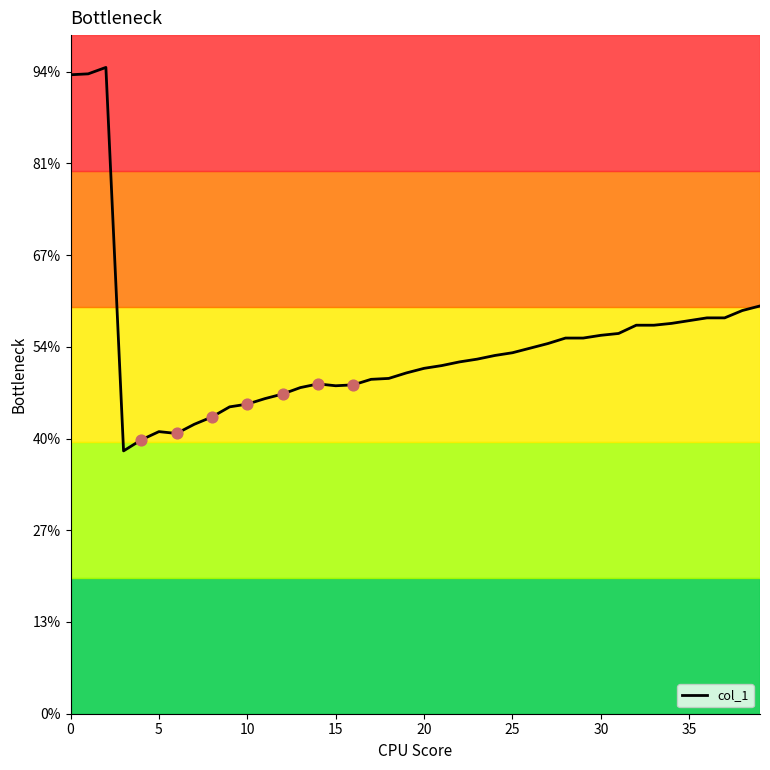

Does the chart have visible grid lines?

No